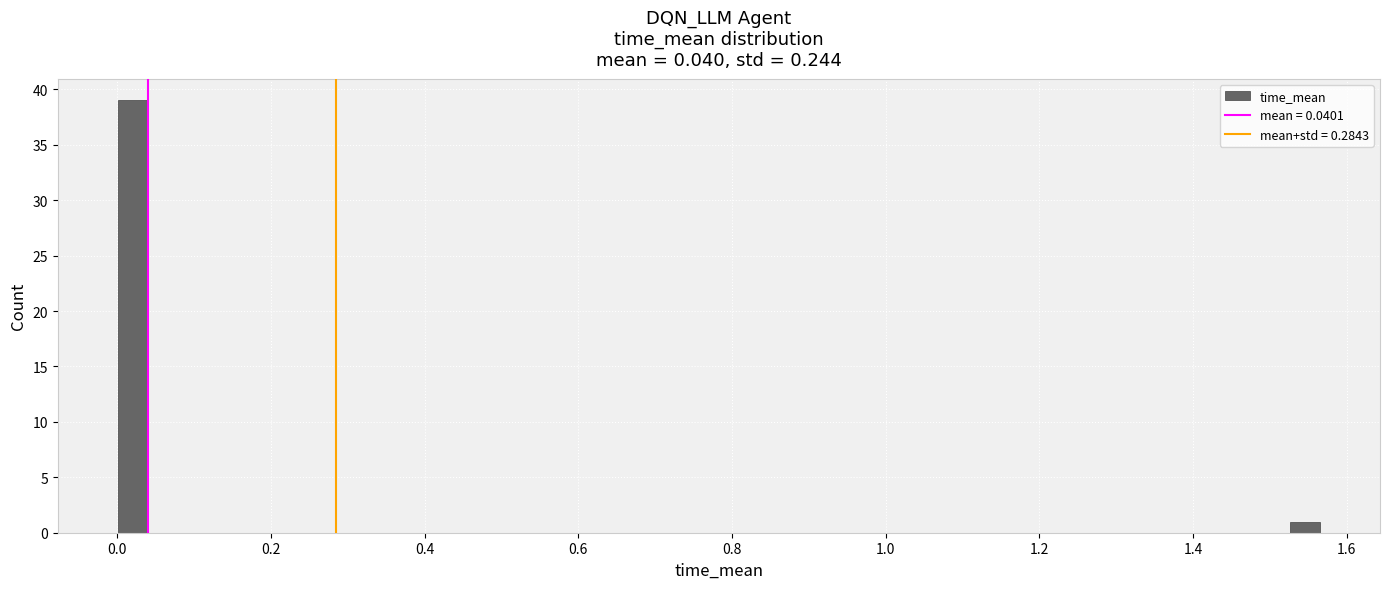

Around what value on the x-axis is the tallest bar? Give the approximate position of its centre, as read against the axis.

0.02